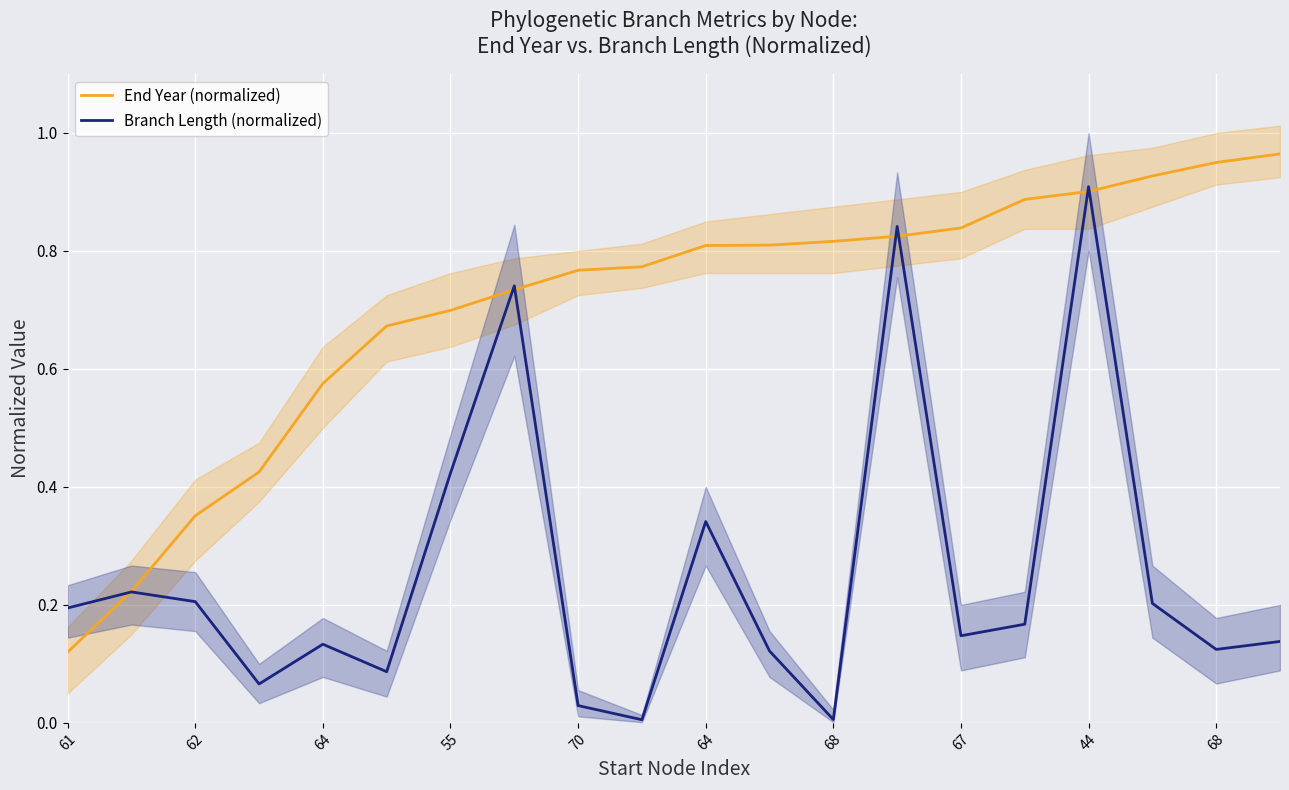

How many intersections are there between End Year (normalized) and Branch Length (normalized)?

7